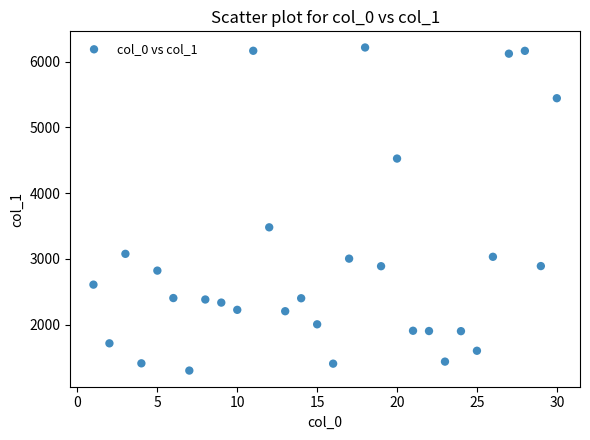

What is the range of X values (max minus min)?

29